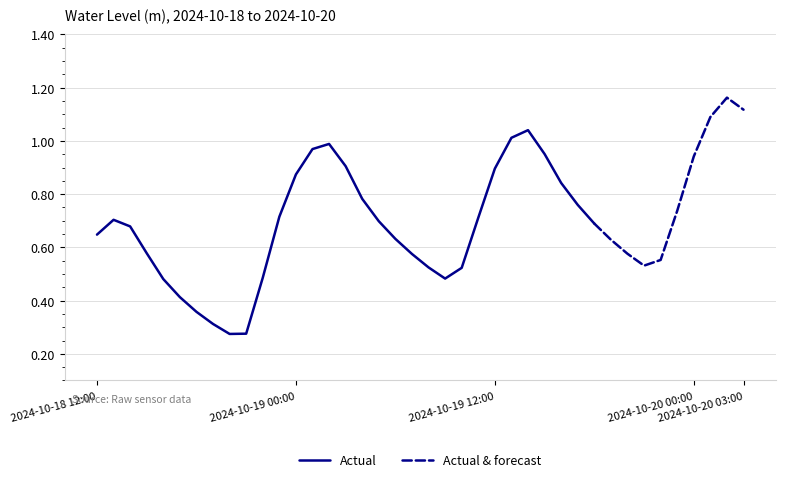

Reading left to right, extract all data points from this chart.

2024-10-18 12:00=0.6	2024-10-18 13:00=0.7	2024-10-18 14:00=0.7	2024-10-18 15:00=0.6	2024-10-18 16:00=0.5	2024-10-18 17:00=0.4	2024-10-18 18:00=0.4	2024-10-18 19:00=0.3	2024-10-18 20:00=0.3	2024-10-18 21:00=0.3	2024-10-18 22:00=0.5	2024-10-18 23:00=0.7	2024-10-19 00:00=0.9	2024-10-19 01:00=1.0	2024-10-19 02:00=1.0	2024-10-19 03:00=0.9	2024-10-19 04:00=0.8	2024-10-19 05:00=0.7	2024-10-19 06:00=0.6	2024-10-19 07:00=0.6	2024-10-19 08:00=0.5	2024-10-19 09:00=0.5	2024-10-19 10:00=0.5	2024-10-19 11:00=0.7	2024-10-19 12:00=0.9	2024-10-19 13:00=1.0	2024-10-19 14:00=1.0	2024-10-19 15:00=1.0	2024-10-19 16:00=0.8	2024-10-19 17:00=0.8	2024-10-19 18:00=0.7	2024-10-19 19:00=0.6	2024-10-19 20:00=0.6	2024-10-19 21:00=0.5	2024-10-19 22:00=0.6	2024-10-19 23:00=0.7	2024-10-20 00:00=0.9	2024-10-20 01:00=1.1	2024-10-20 02:00=1.2	2024-10-20 03:00=1.1